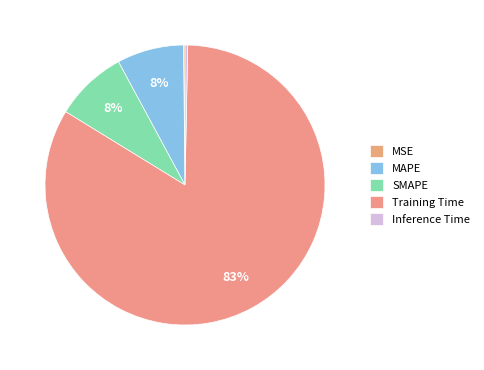

Combined, what portion of the pie is Training Time and Inference Time?

83.8%